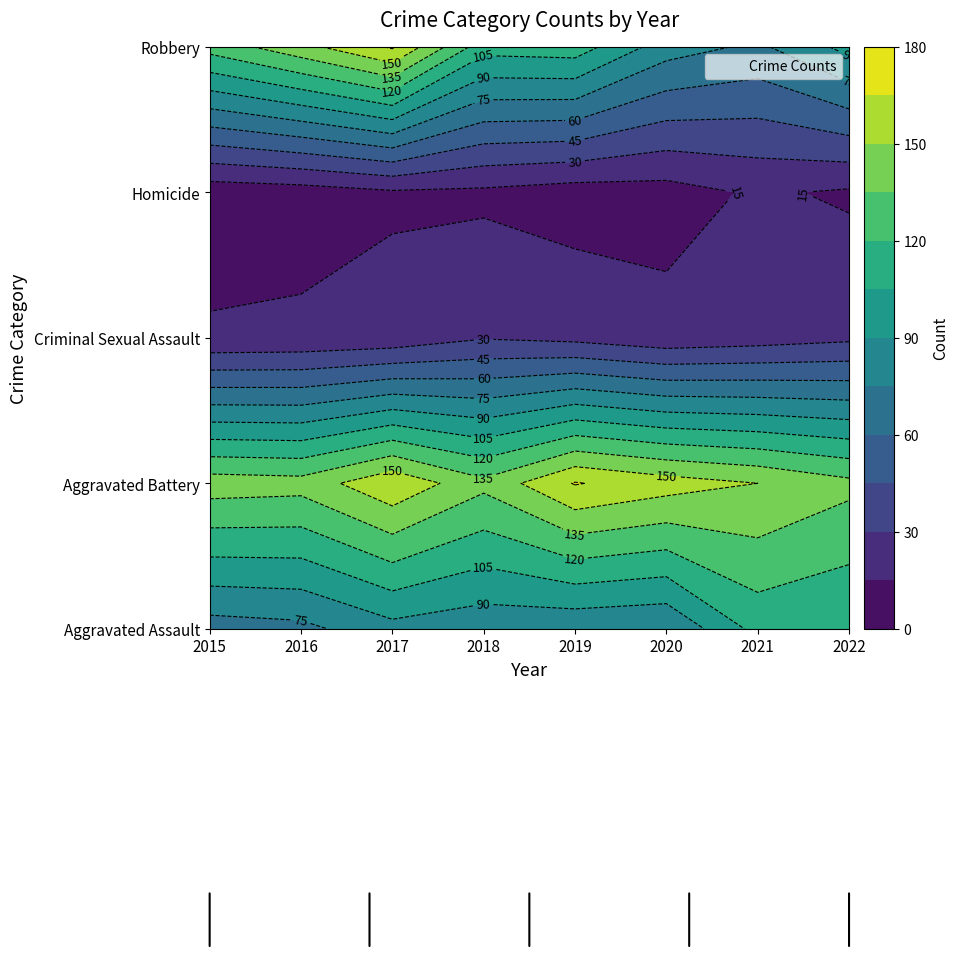

Rank the series at 2019 from lowest to highest value.

Homicide, Criminal Sexual Assault, Aggravated Assault, Robbery, Aggravated Battery